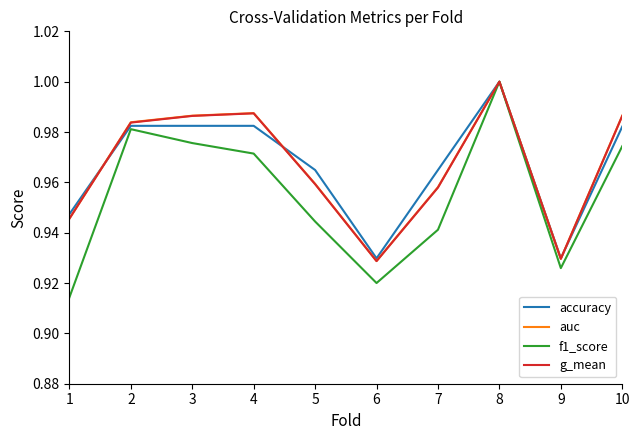

What are all the series names shown in the legend?

accuracy, auc, f1_score, g_mean